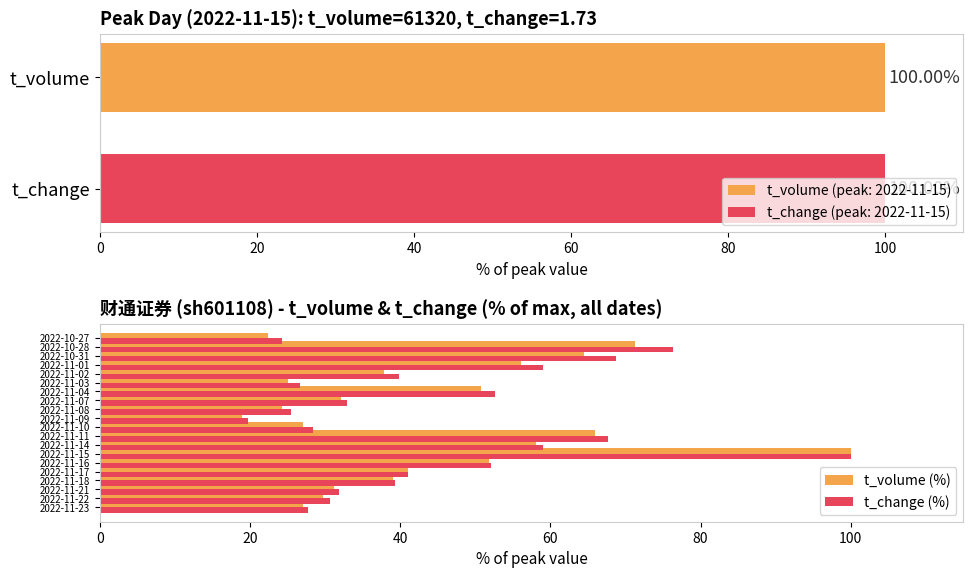

Is the value of t_change (%) at 2022-11-04 greater than the value of t_volume (%) at 2022-11-14?

No